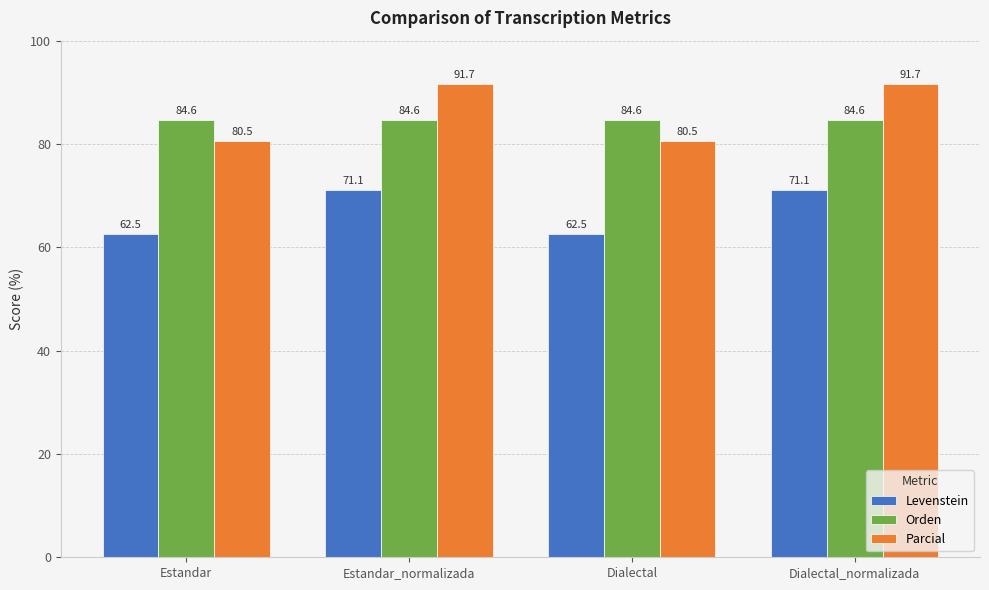

Count the number of data series in this chart.

3